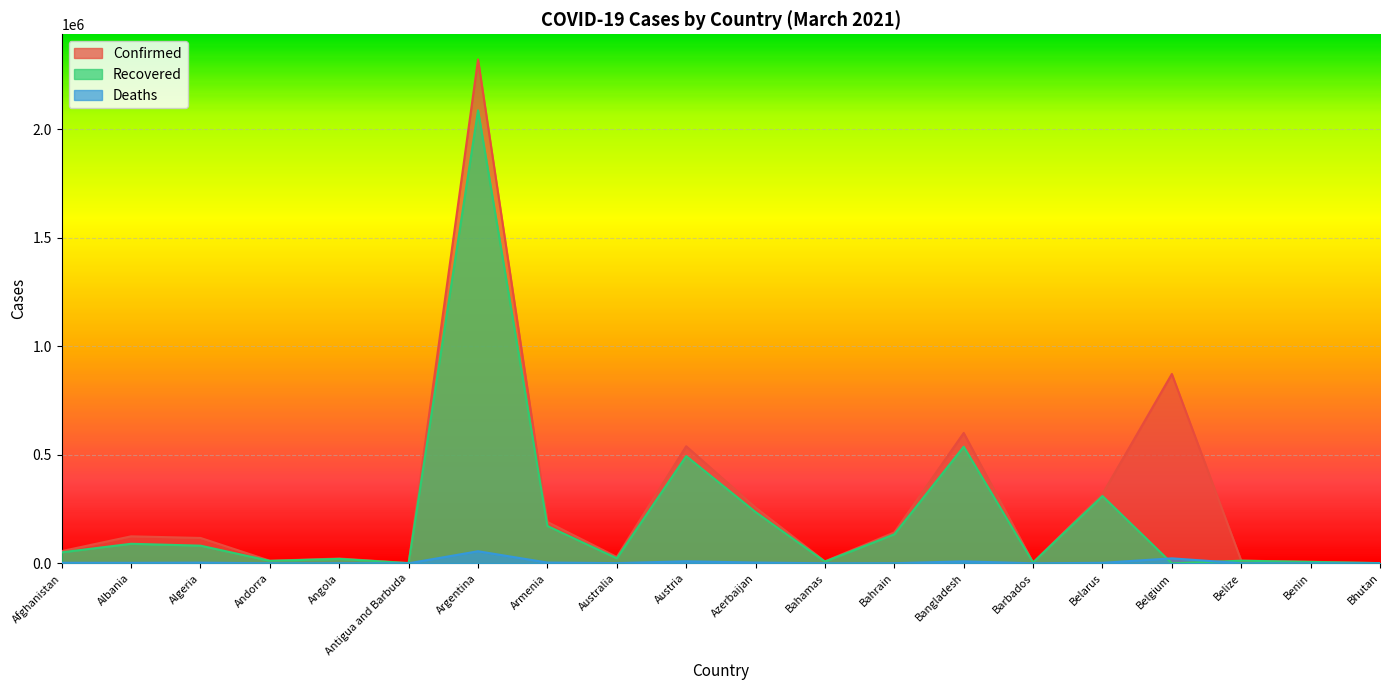

What is the difference between the Confirmed values at Austria and Argentina?

1783070